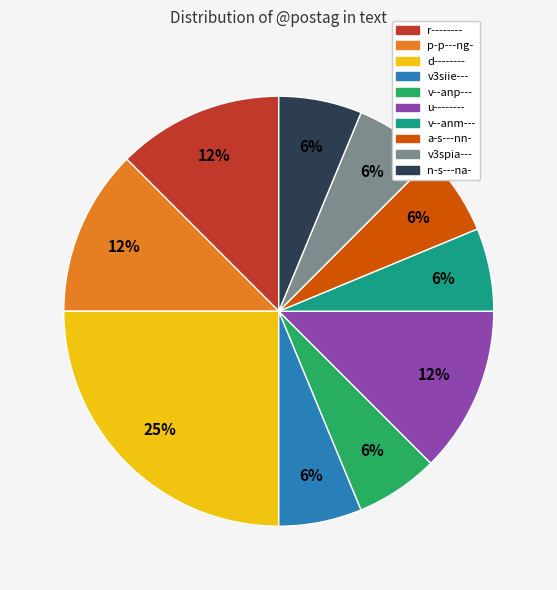

Is there a majority slice in this chart?

No